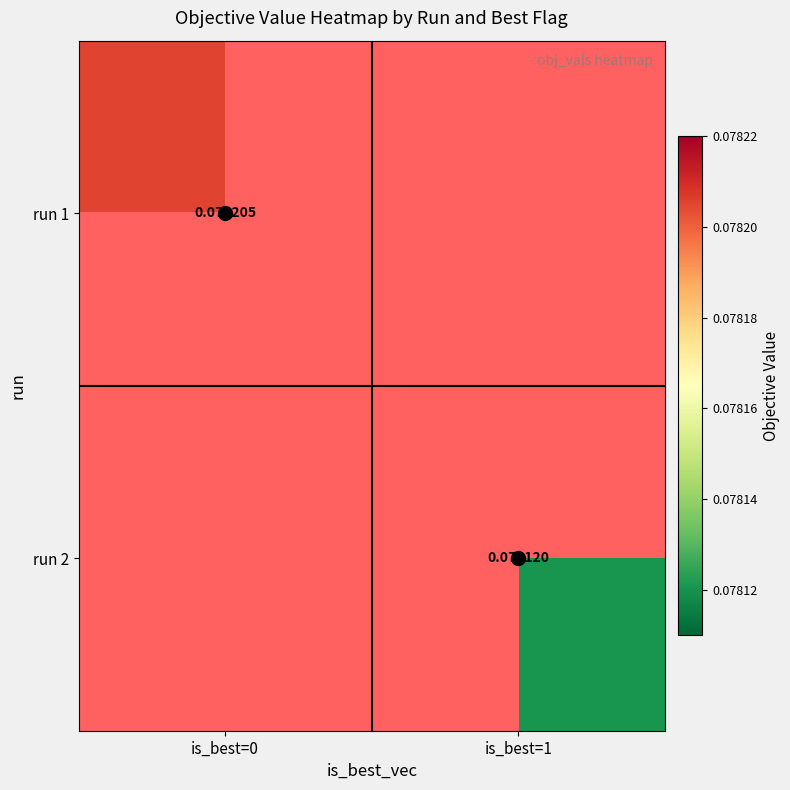

What is the smallest value displayed?

0.1